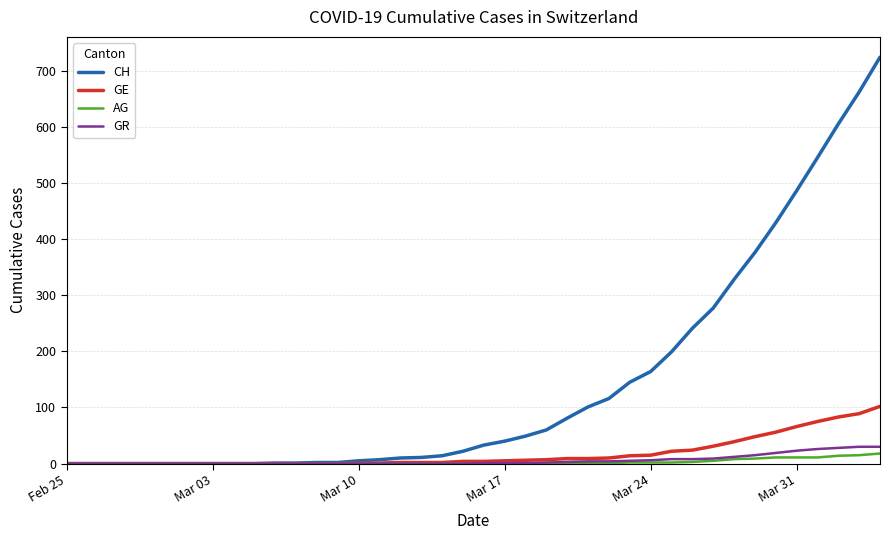

What is the maximum value shown in the chart?

724